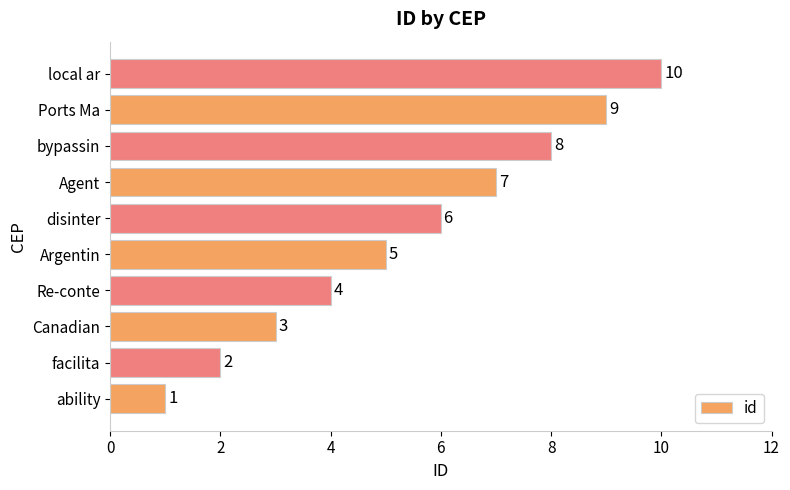

True or false: the data shows 5 at Canadian.

False